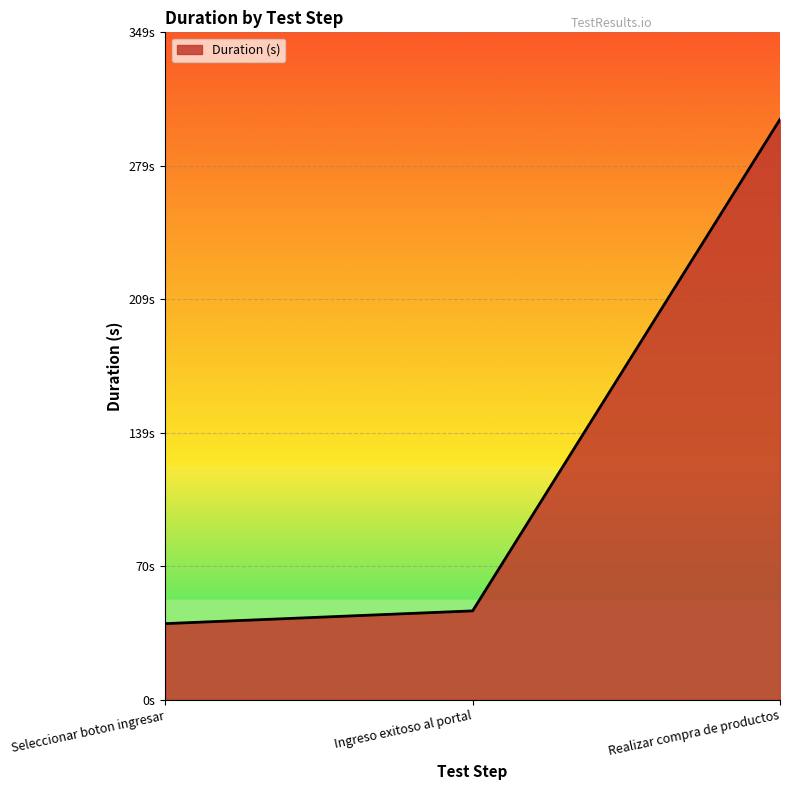

True or false: the data shows 46.5 at Ingreso exitoso al portal.

True